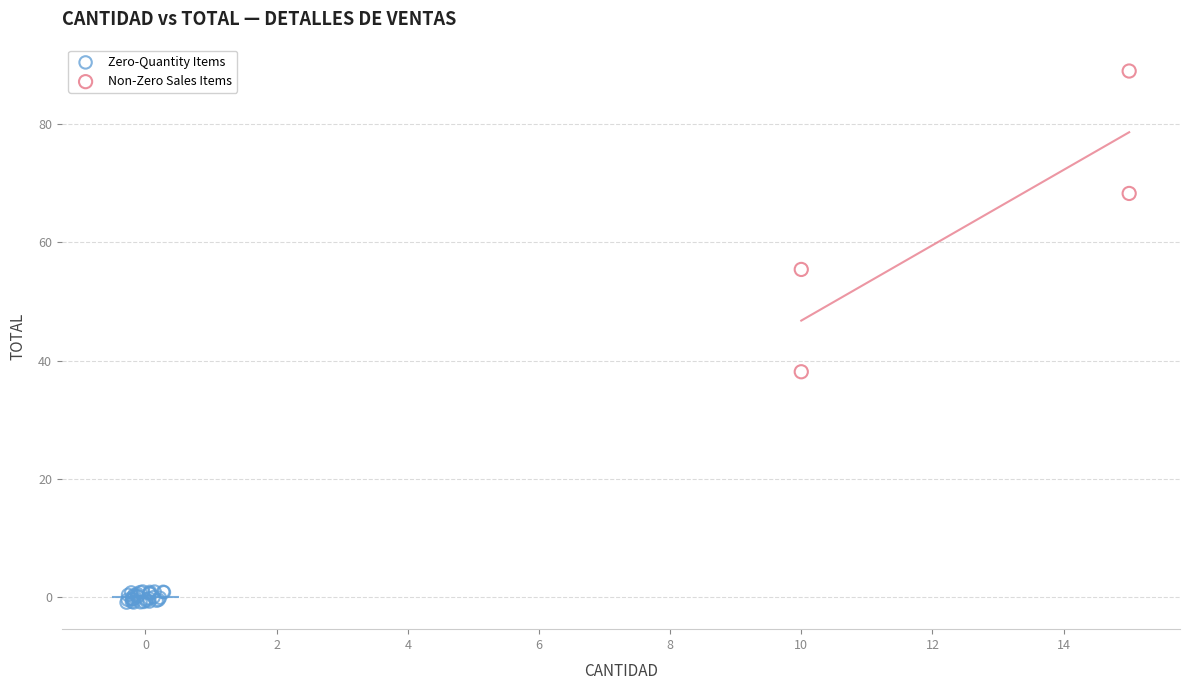

Which series reaches the minimum Y coordinate?

Zero-Quantity Items